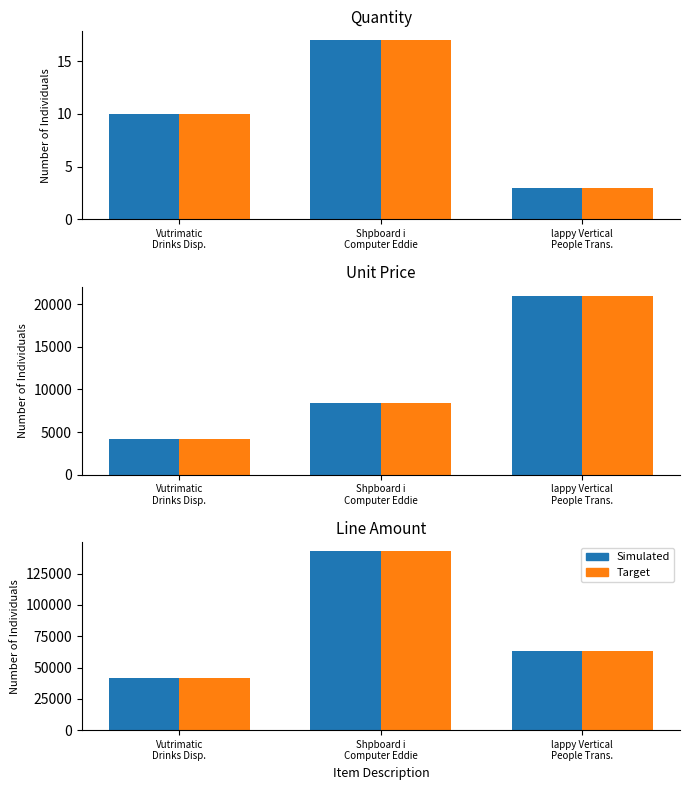

How many Simulated values are between 42000 and 142834?

3